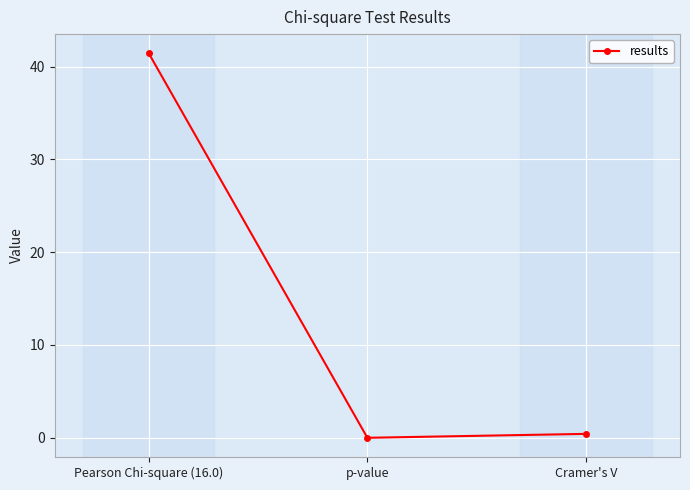

The value at Pearson Chi-square (16.0) is 20.8. True or false?

False